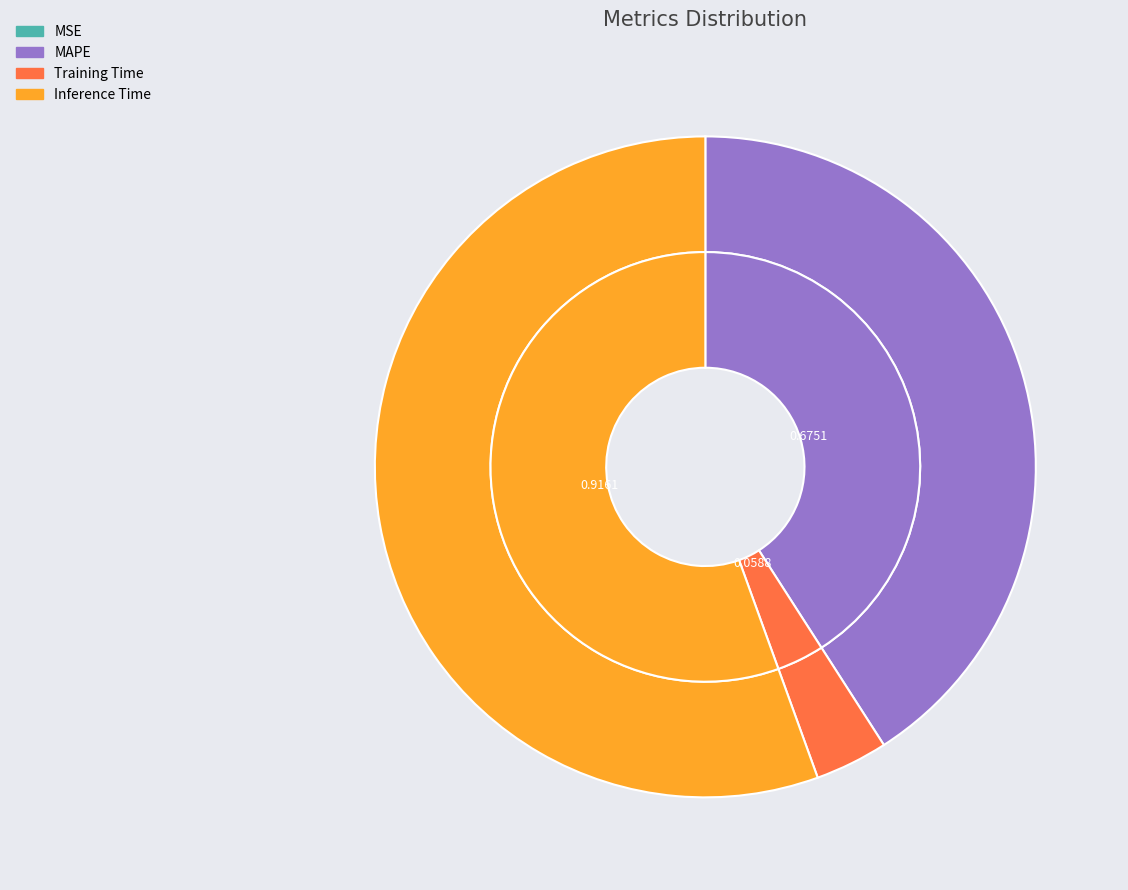

To the nearest percent, what is the combined percentage of MAPE and MSE?

41%